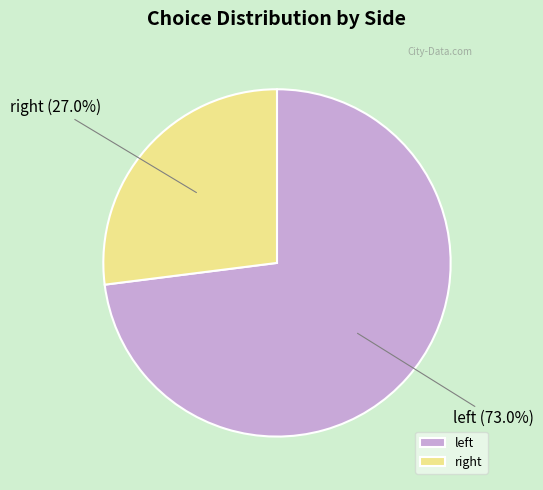

How many segments does this pie chart have?

2